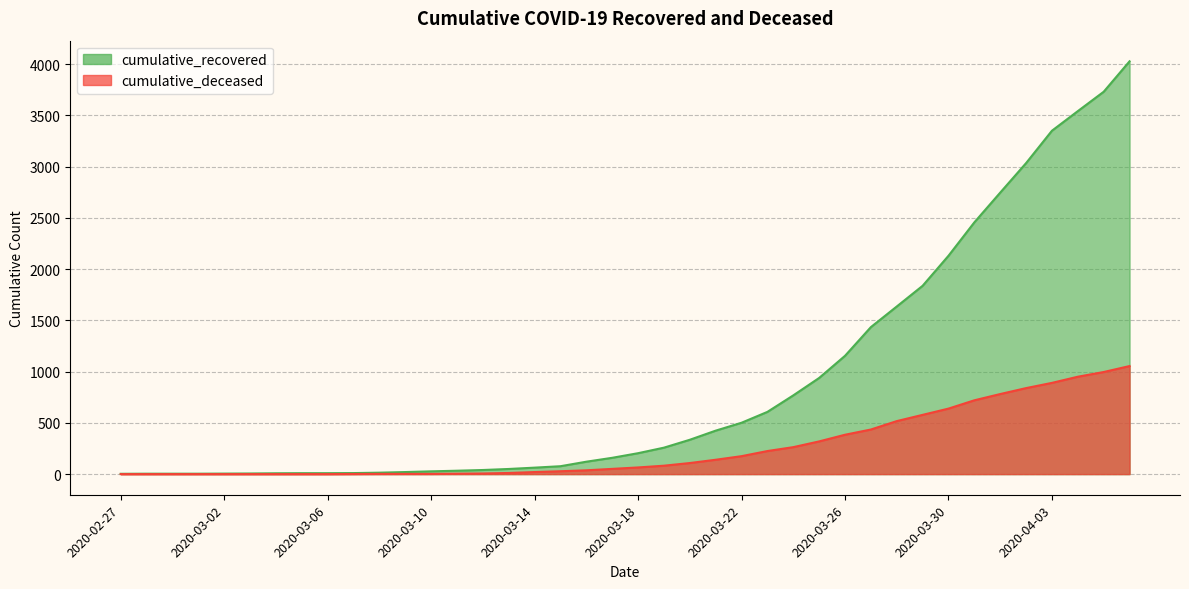

Reading left to right, extract all data points from this chart.

cumulative_recovered: 2020-02-27=3	2020-02-28=4	2020-02-29=4	2020-03-01=4	2020-03-02=5	2020-03-03=6	2020-03-04=8	2020-03-05=9	2020-03-06=9	2020-03-07=10	2020-03-08=14	2020-03-09=20	2020-03-10=27	2020-03-11=33	2020-03-12=40	2020-03-13=50	2020-03-14=63	2020-03-15=77	2020-03-16=121	2020-03-17=159	2020-03-18=204	2020-03-19=258	2020-03-20=335	2020-03-21=424	2020-03-22=501	2020-03-23=607	2020-03-24=768	2020-03-25=938	2020-03-26=1154	2020-03-27=1434	2020-03-28=1635	2020-03-29=1837	2020-03-30=2130	2020-03-31=2456	2020-04-01=2746	2020-04-02=3034	2020-04-03=3350	2020-04-04=3541	2020-04-05=3730	2020-04-06=4027
cumulative_deceased: 2020-02-27=0	2020-02-28=0	2020-02-29=0	2020-03-01=0	2020-03-02=0	2020-03-03=0	2020-03-04=0	2020-03-05=0	2020-03-06=0	2020-03-07=1	2020-03-08=2	2020-03-09=2	2020-03-10=2	2020-03-11=4	2020-03-12=6	2020-03-13=11	2020-03-14=20	2020-03-15=28	2020-03-16=37	2020-03-17=51	2020-03-18=65	2020-03-19=82	2020-03-20=108	2020-03-21=140	2020-03-22=175	2020-03-23=225	2020-03-24=263	2020-03-25=319	2020-03-26=384	2020-03-27=435	2020-03-28=517	2020-03-29=578	2020-03-30=639	2020-03-31=720	2020-04-01=781	2020-04-02=839	2020-04-03=890	2020-04-04=950	2020-04-05=996	2020-04-06=1054